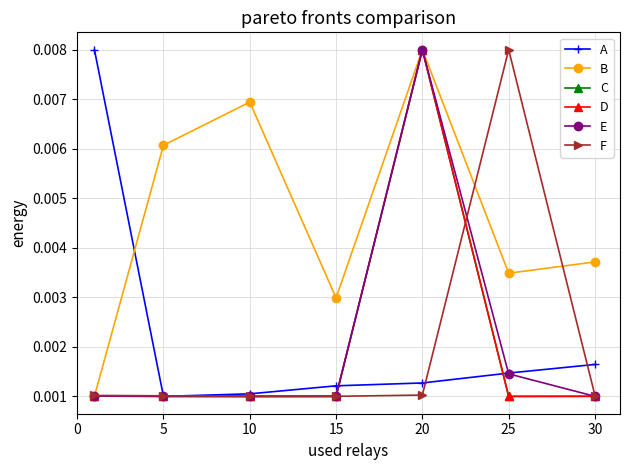

True or false: F has more than 0 points higher than both neighbors.

True